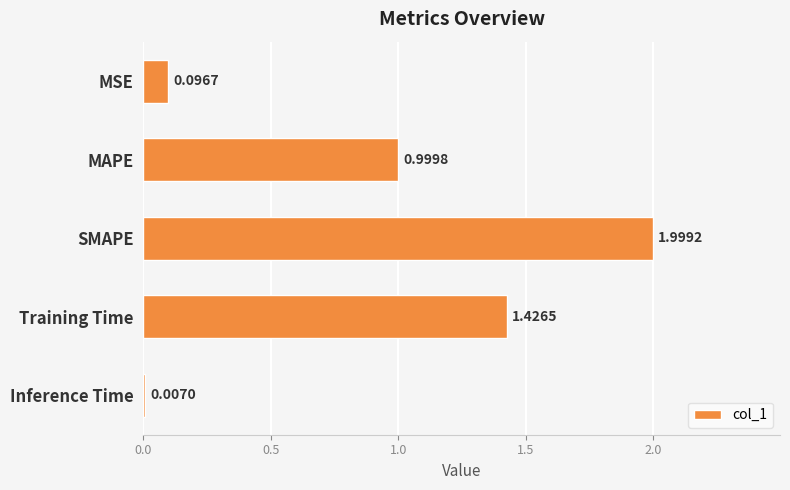

At which category does the chart reach its peak across all series?

SMAPE